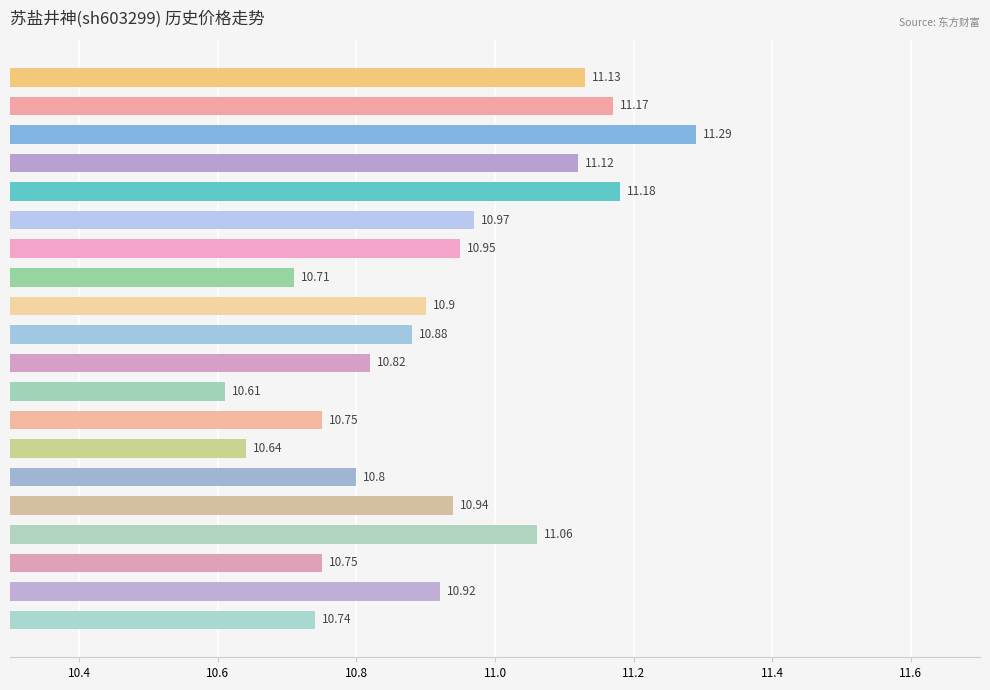

What is the change in value from 2022-12-05 to 2022-11-24?

-0.4